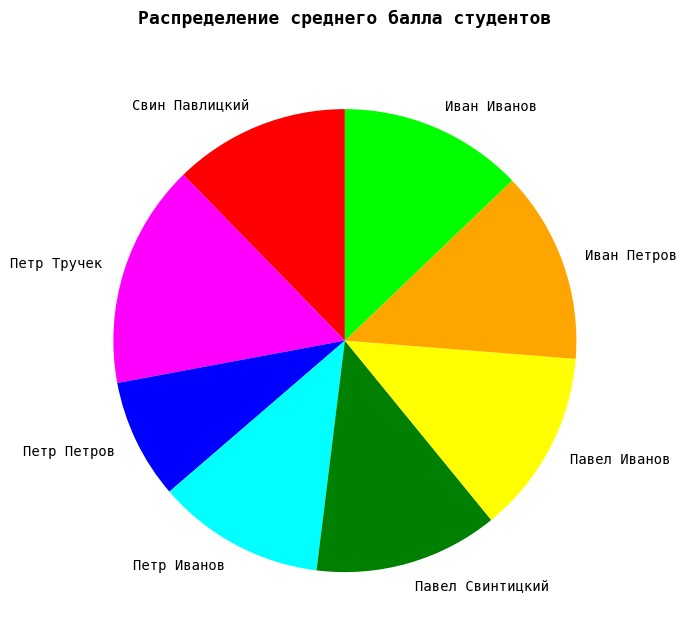

Which slice is the largest?

Петр Тручек